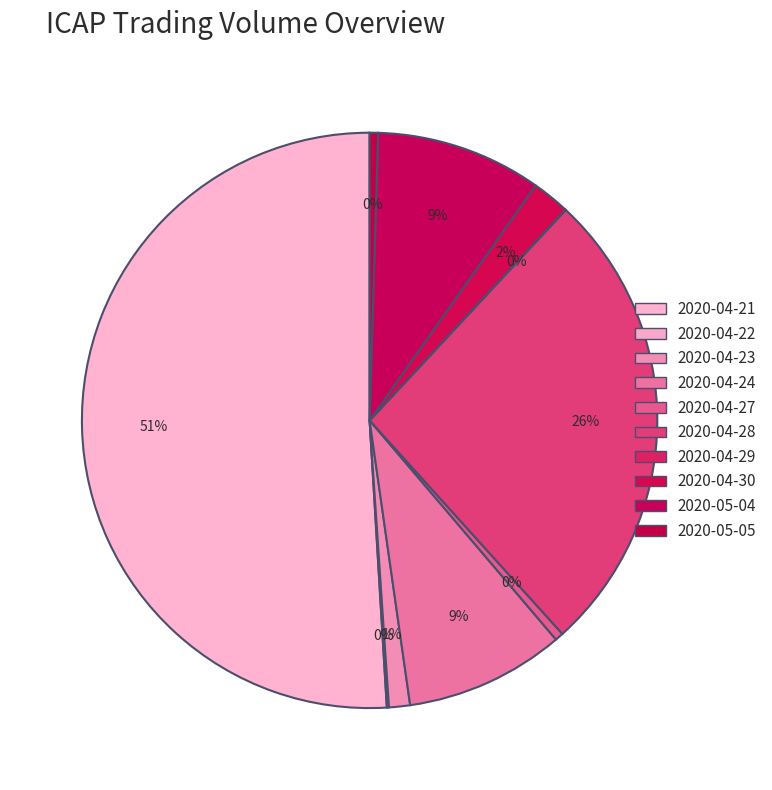

To the nearest percent, what percentage of the pie is 2020-04-21?

51%